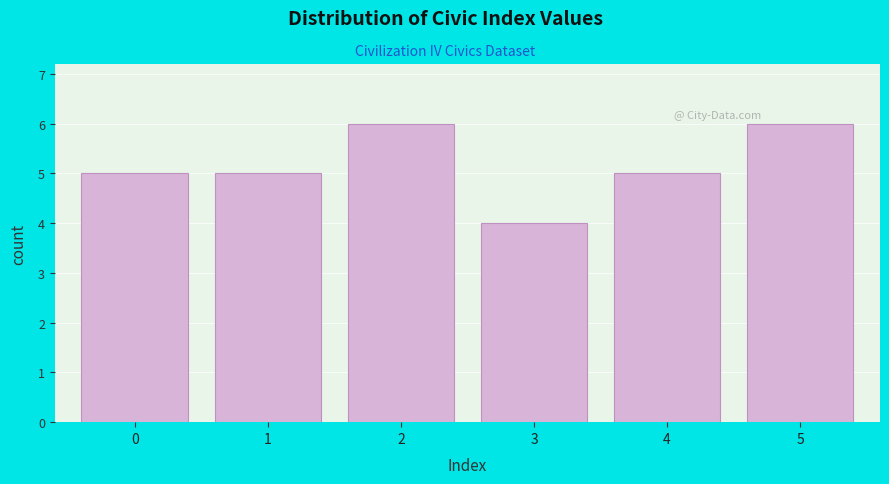

Reading left to right, transcribe this chart: for each bar, give the range it covers on the x-axis and its height. The values are not printed on the chart, so give them approximately, as read against the axis.

-0.5 to 0.5: 5
0.5 to 1.5: 5
1.5 to 2.5: 6
2.5 to 3.5: 4
3.5 to 4.5: 5
4.5 to 5.5: 6